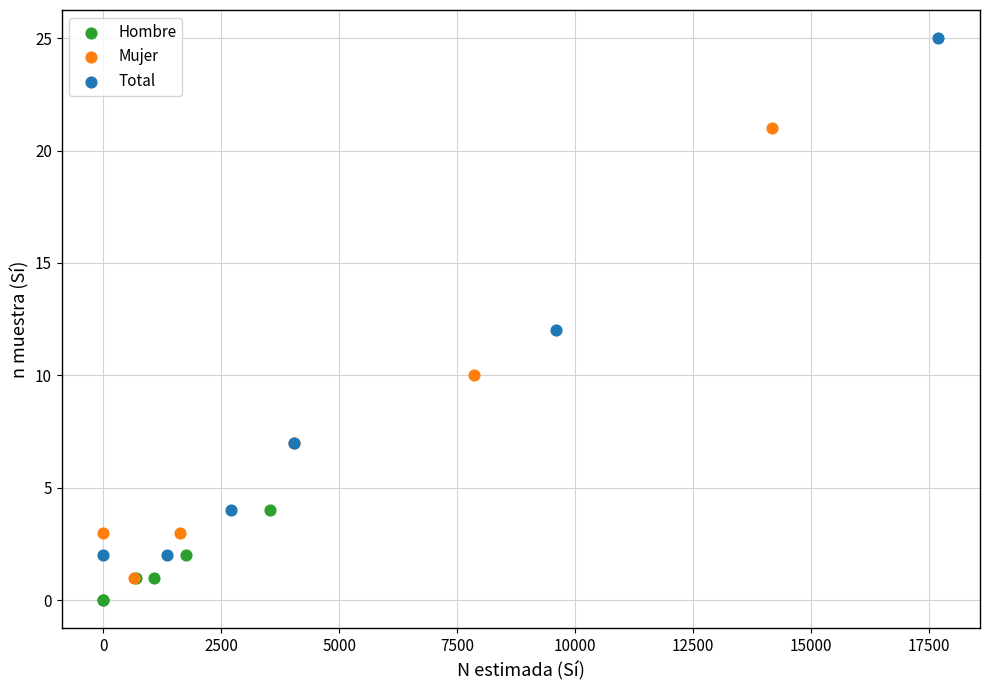

What are all the series names shown in the legend?

Hombre, Mujer, Total